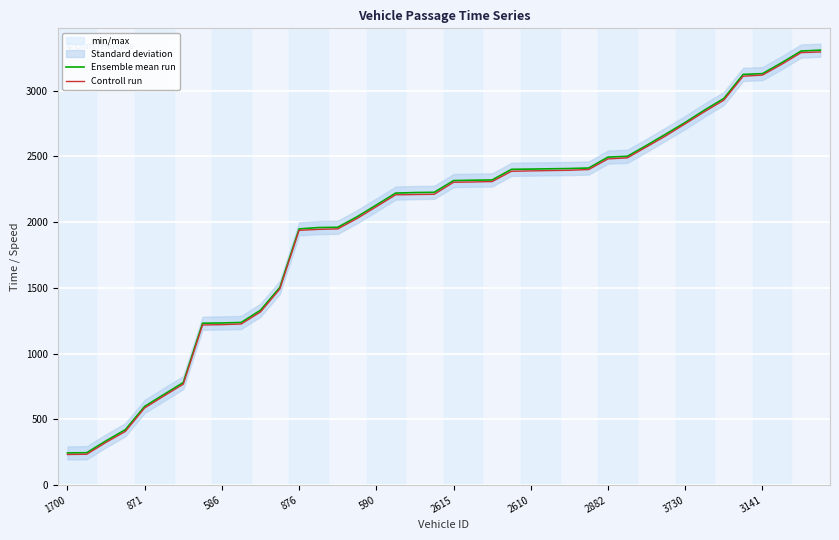

Which series has the largest total across all categories?

Ensemble mean run